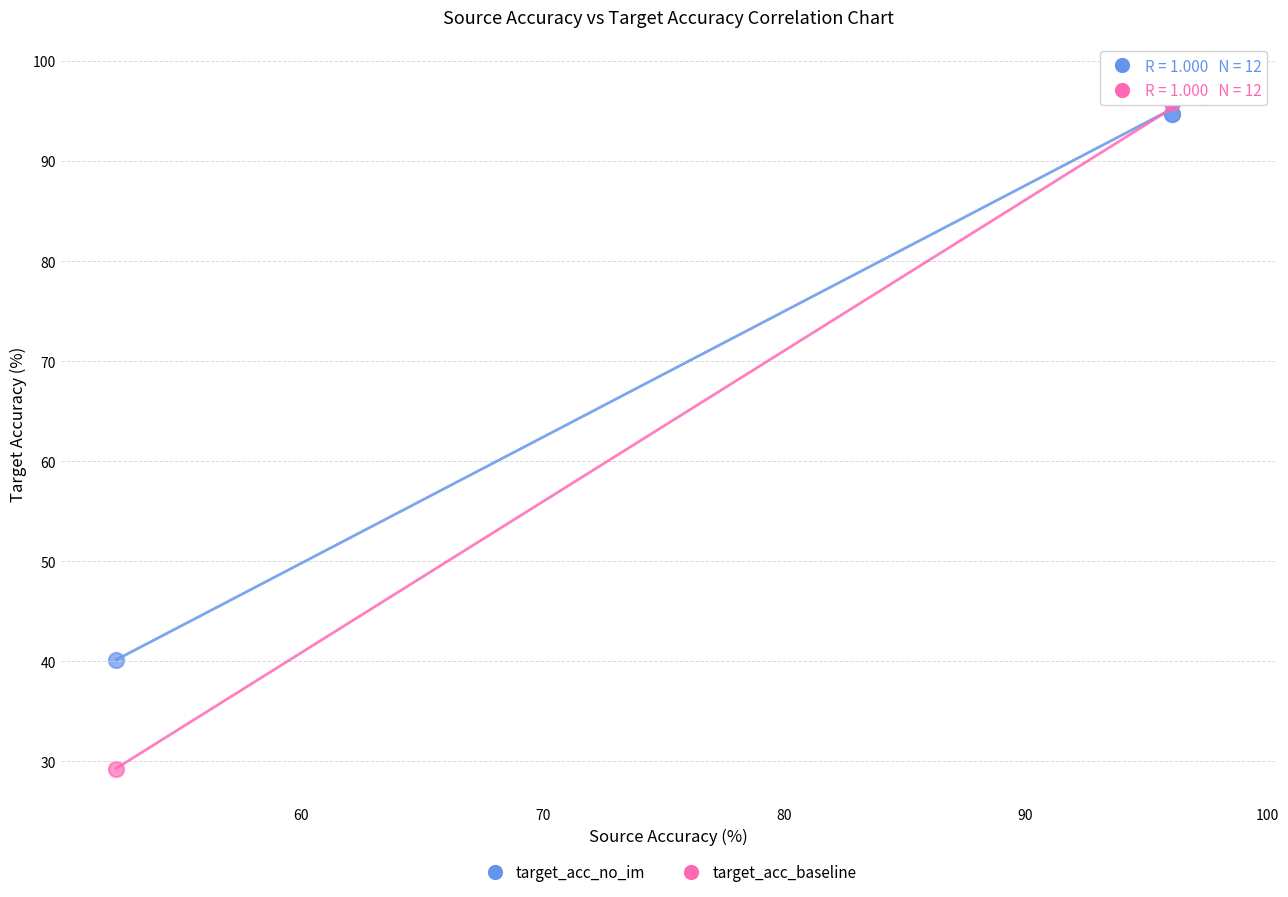

Across all series, what Y value is closest to 63?

40.2